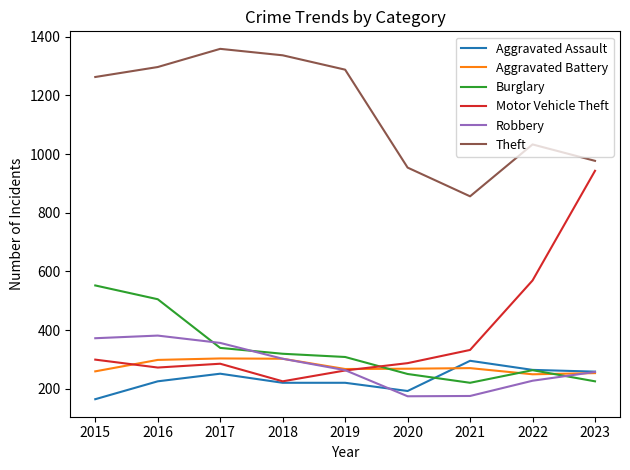

Count the number of categories in the chart.

9